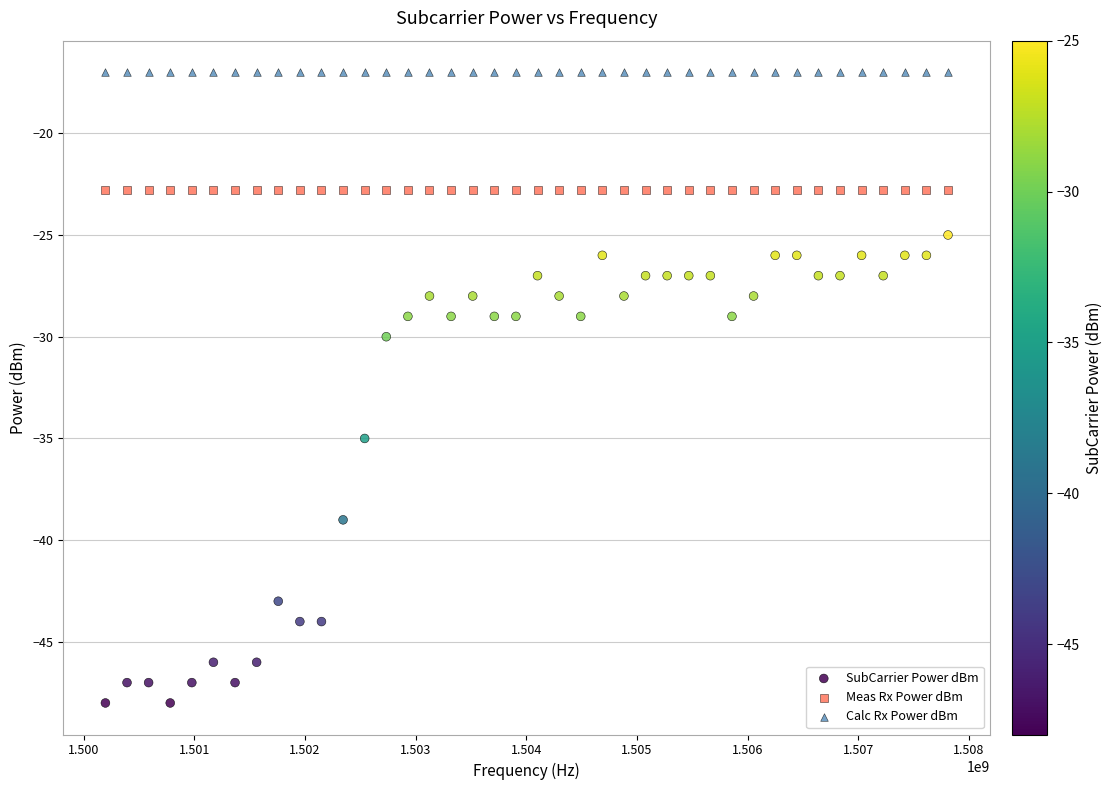

In the SubCarrier Power dBm series, what Y value is closest to -36?

-35.0